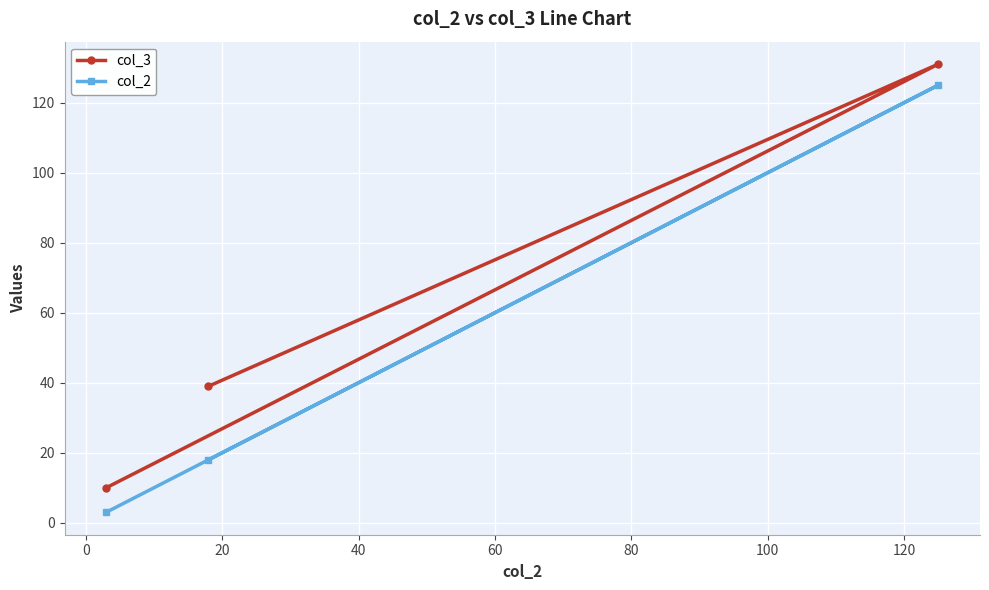

What is the maximum value shown in the chart?

131